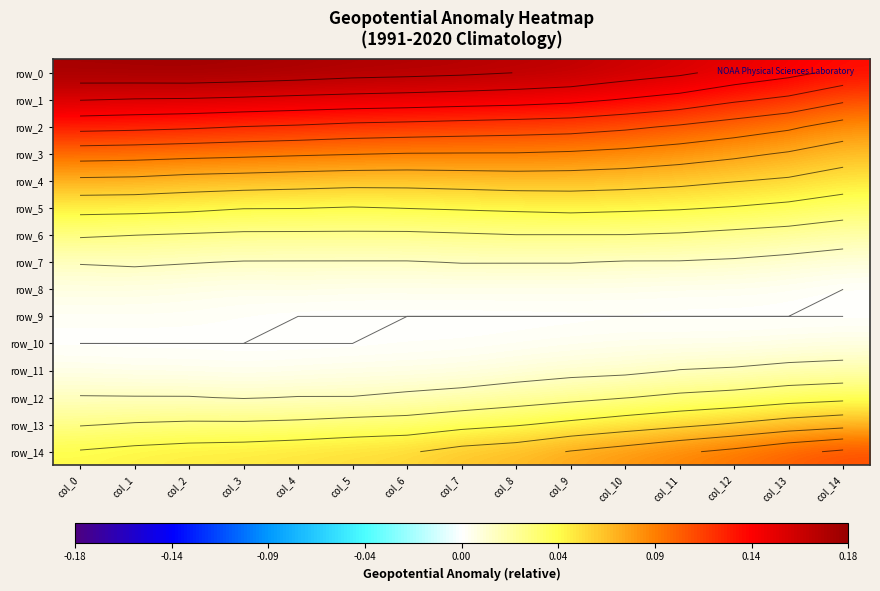

How many row_13 values are between 0 and 1?

15